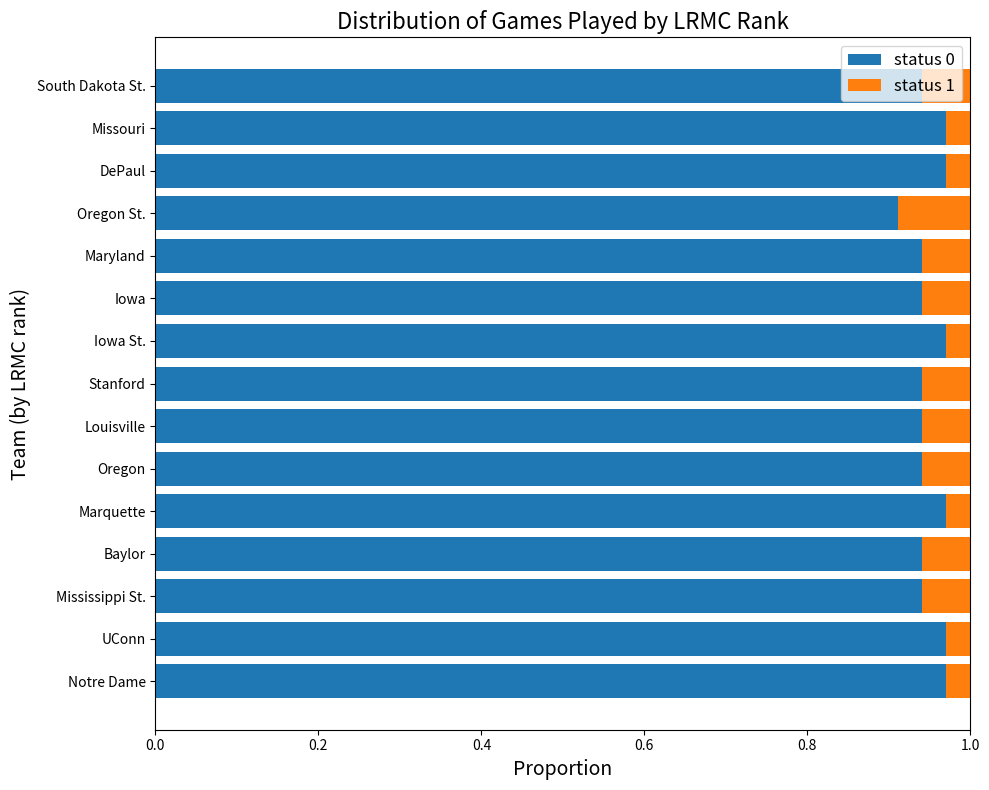

How many categories are shown in the chart?

15